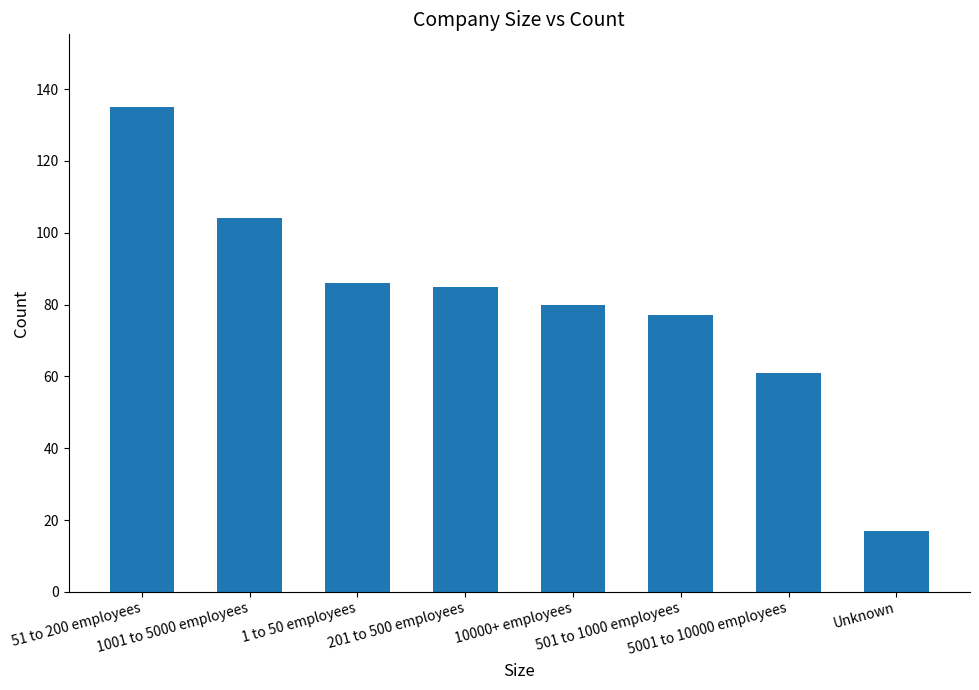

The value at 201 to 500 employees is 85. True or false?

True